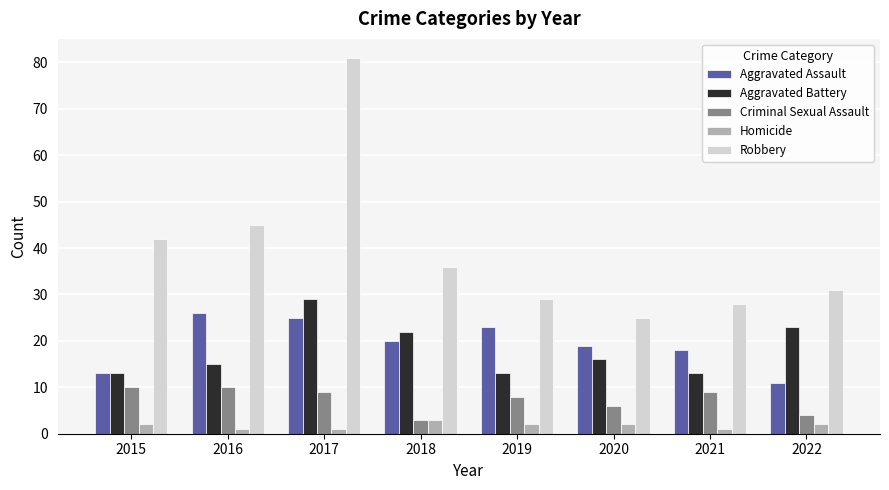

What is the difference between the second highest and second lowest values in the Criminal Sexual Assault series?

6